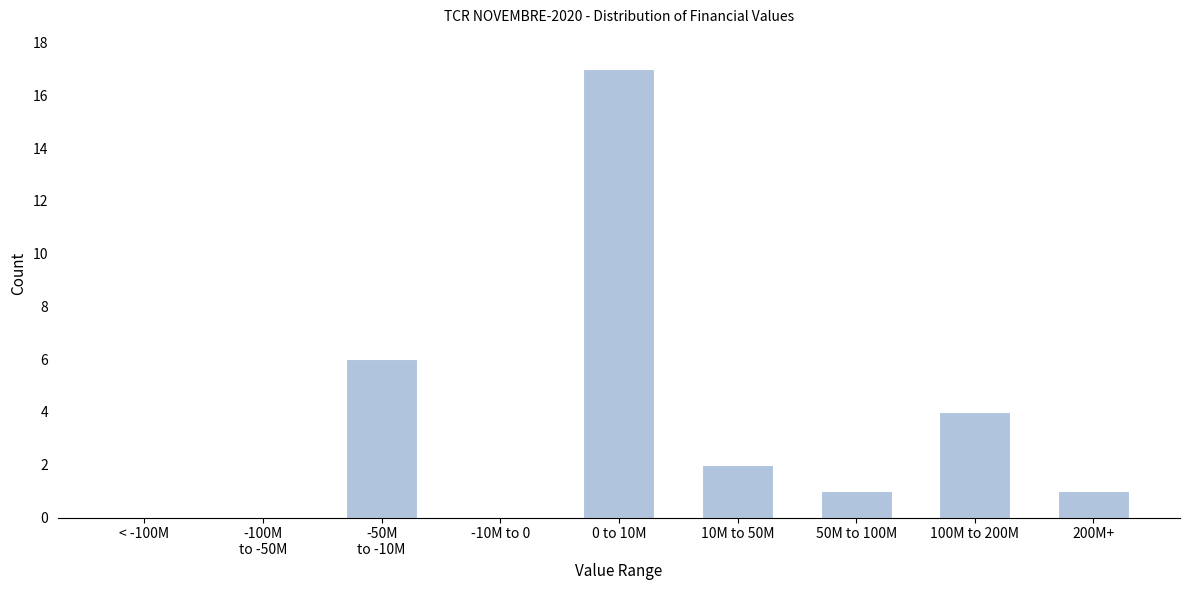

Between 10M to 50M and 200M+, which is larger?

10M to 50M